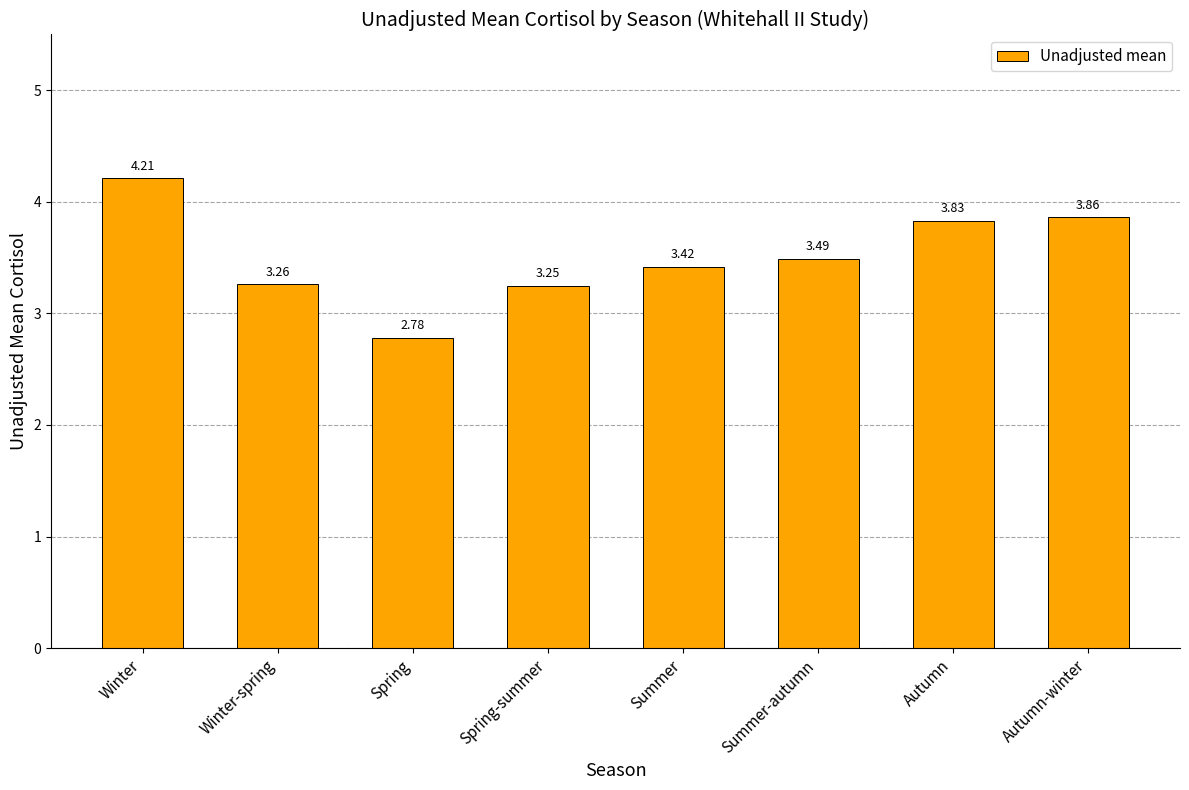

Which category has the highest value across all series?

Winter